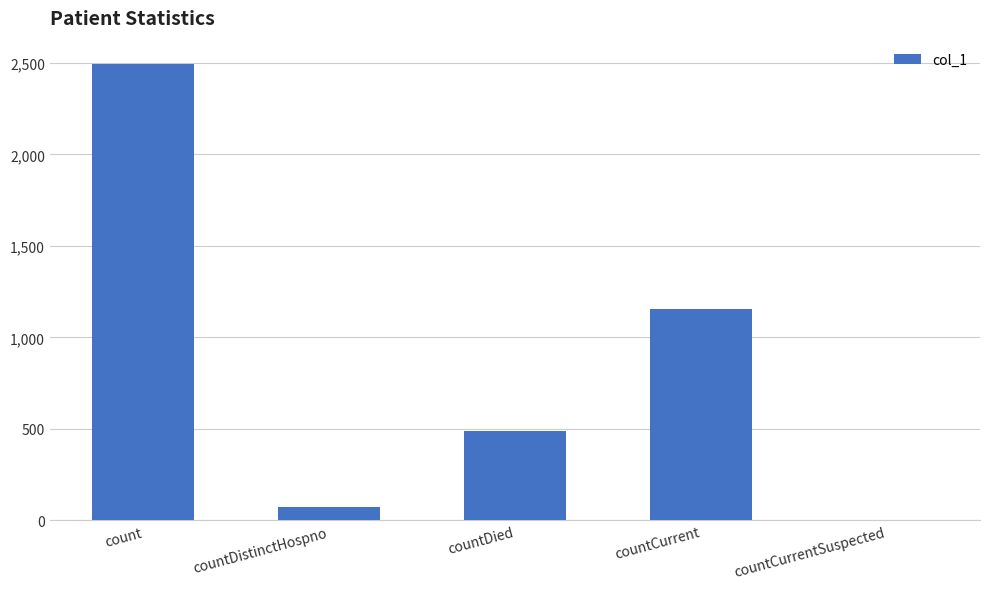

What is the sum of the values at countDied and countCurrent?

1639